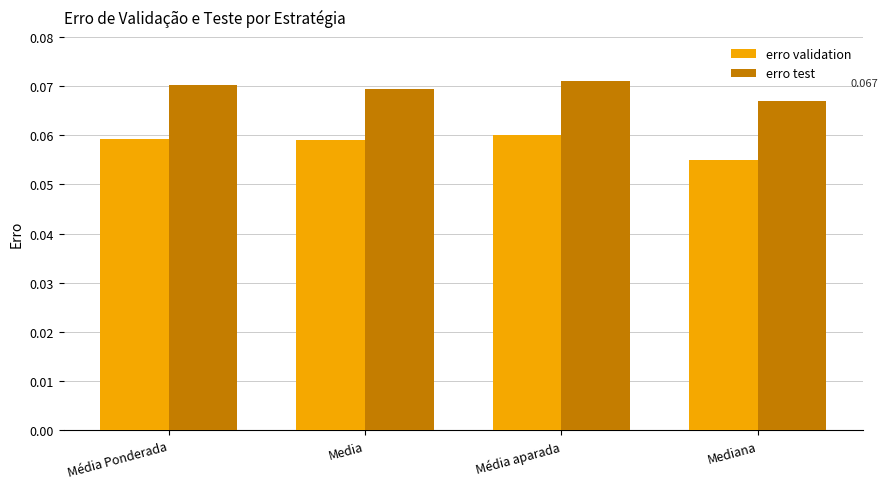

At which label does erro validation reach its minimum?

Mediana